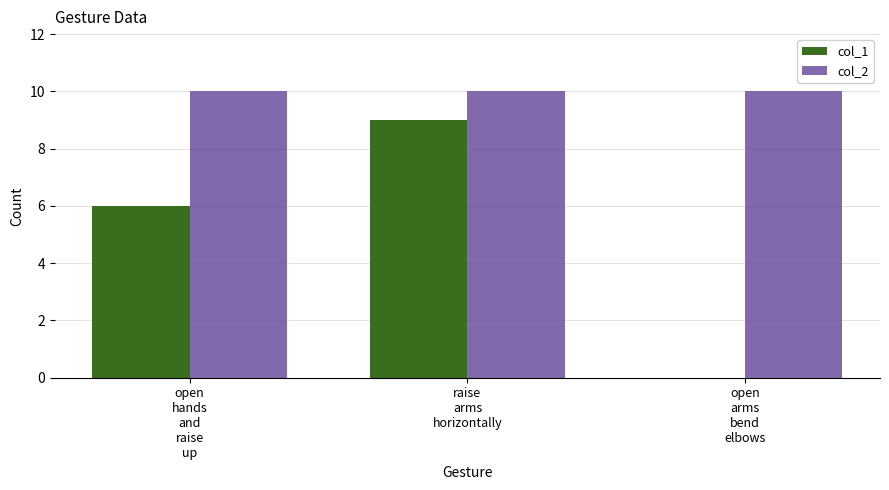

Reading left to right, transcribe all the data shown in this chart.

col_1: 6	9	0
col_2: 10	10	10